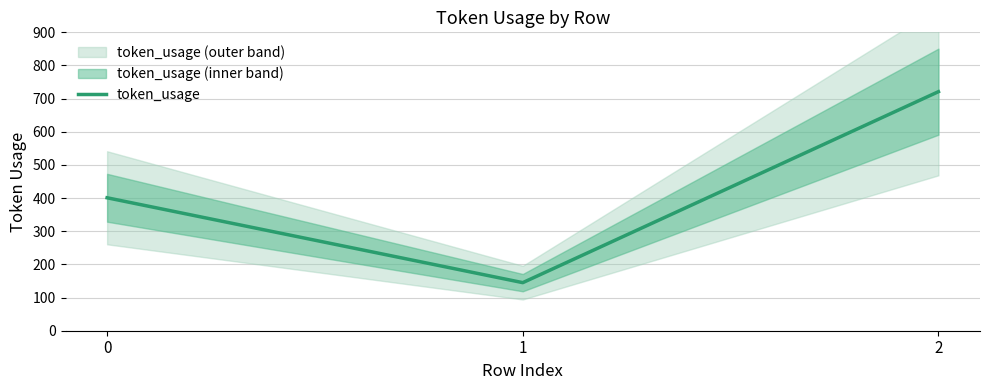

List the labels in order of value, largest first.

2, 0, 1